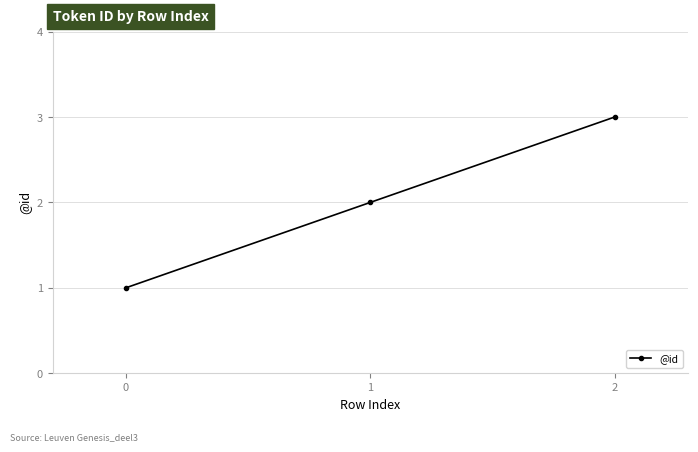

What is the sum of the values at 0 and 1?

3